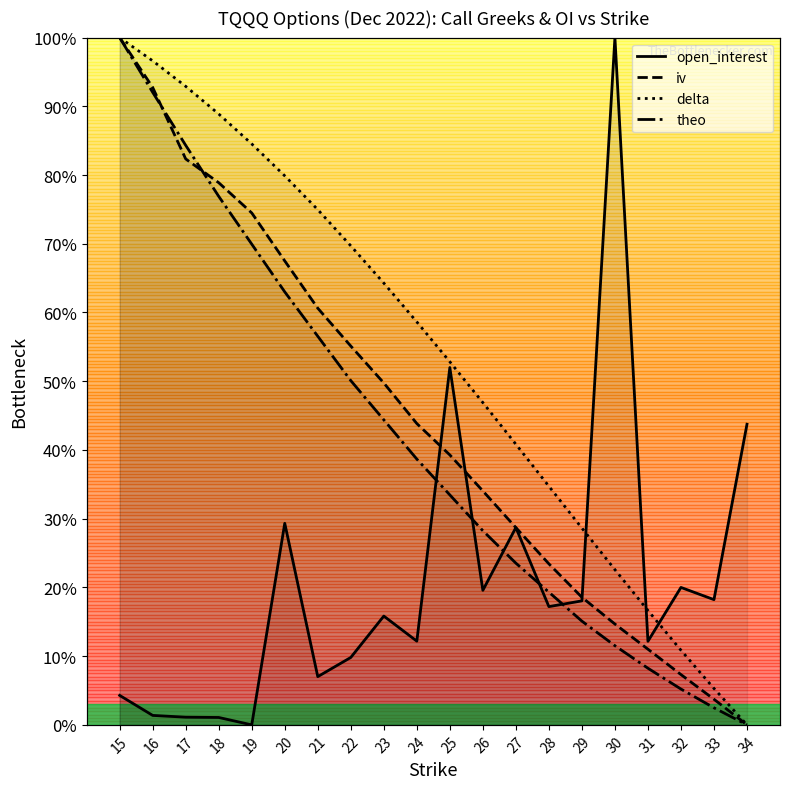

At which label is delta closest to 0?

34